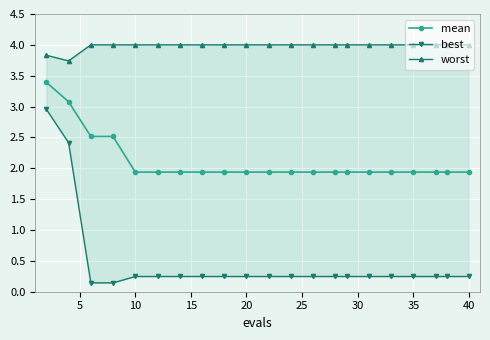

How many lines are shown in the chart?

3